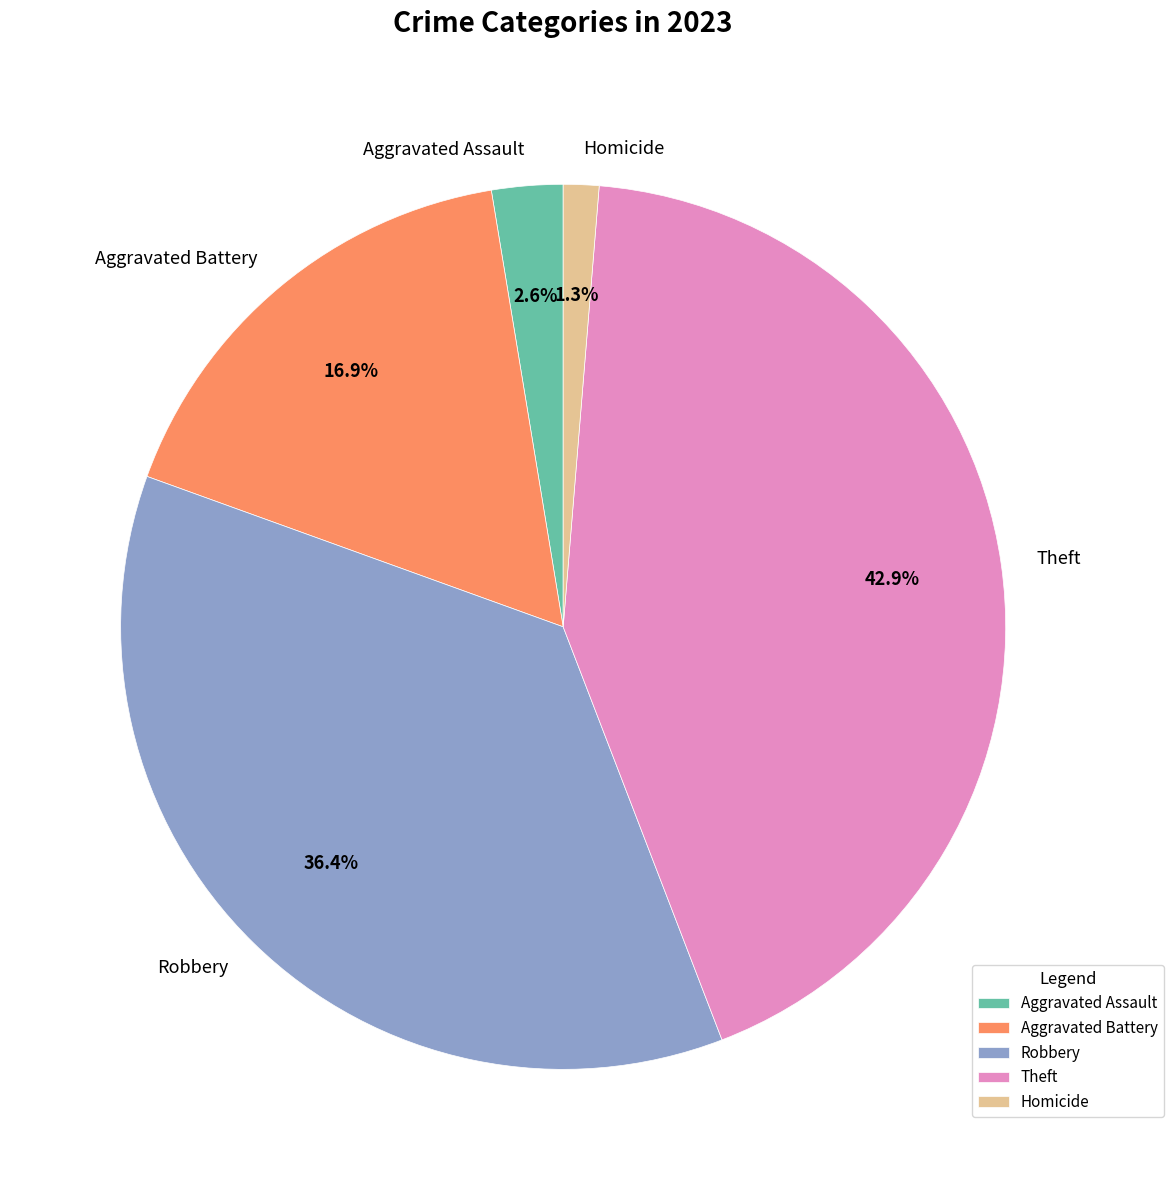

To the nearest percent, what percentage of the pie is Robbery?

36%